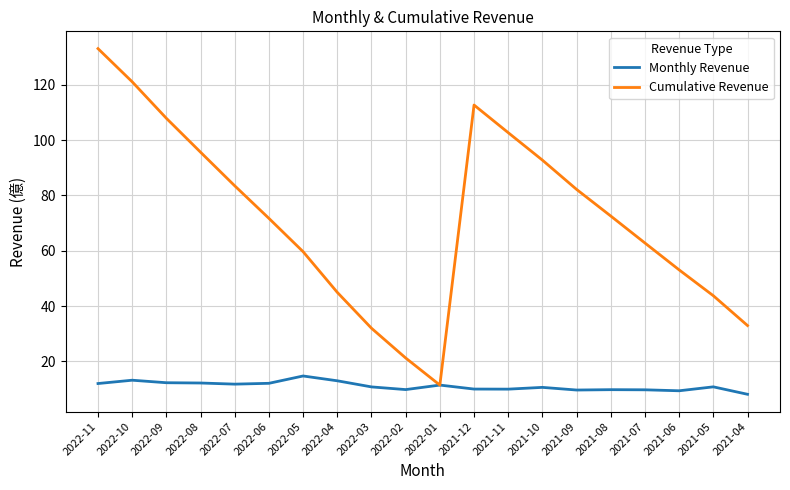

What is the minimum value shown in the chart?

8.1